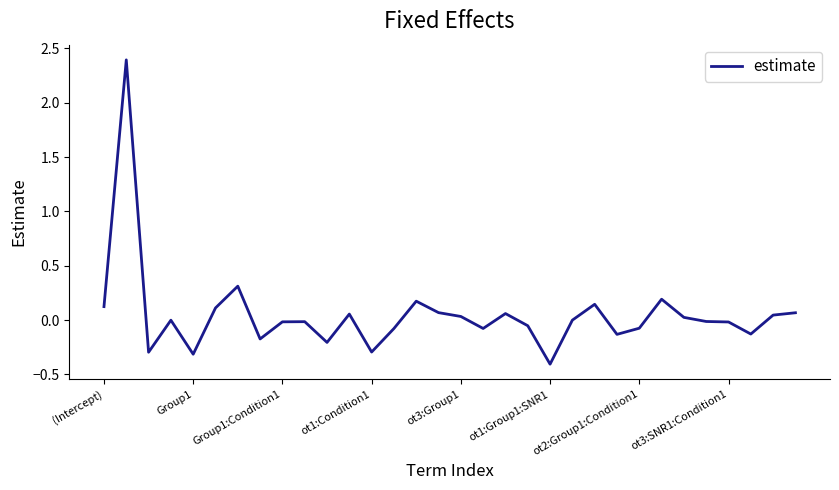

What is the maximum value shown in the chart?

2.4